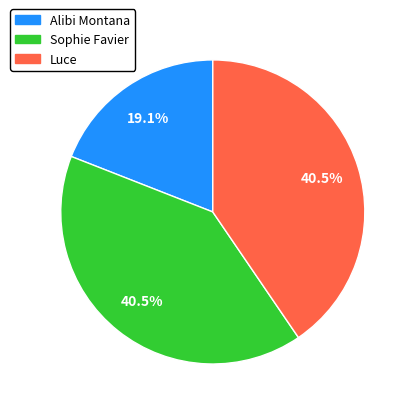

Is there a majority slice in this chart?

No